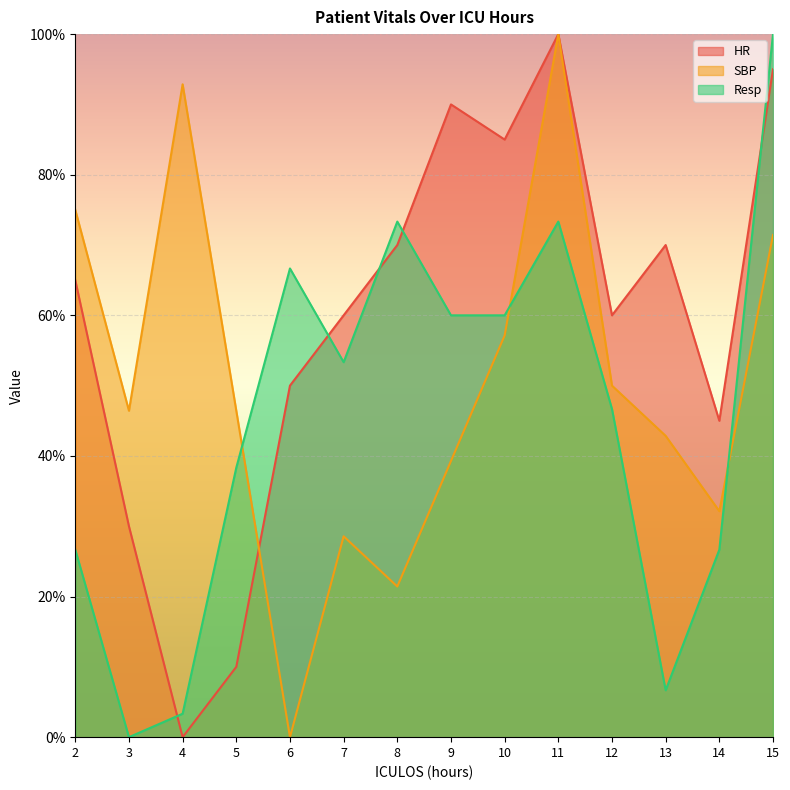

Between 10 and 7, which is larger?

10